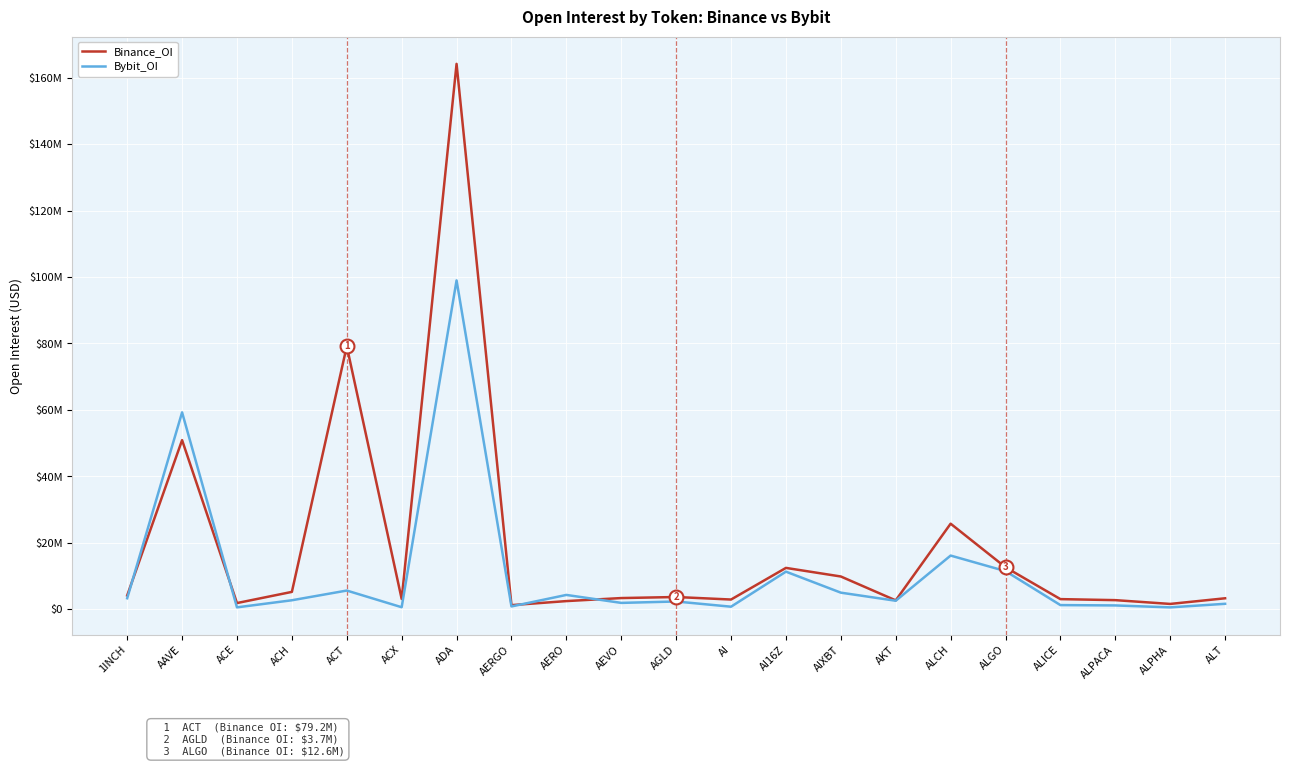

Does the chart have visible grid lines?

Yes